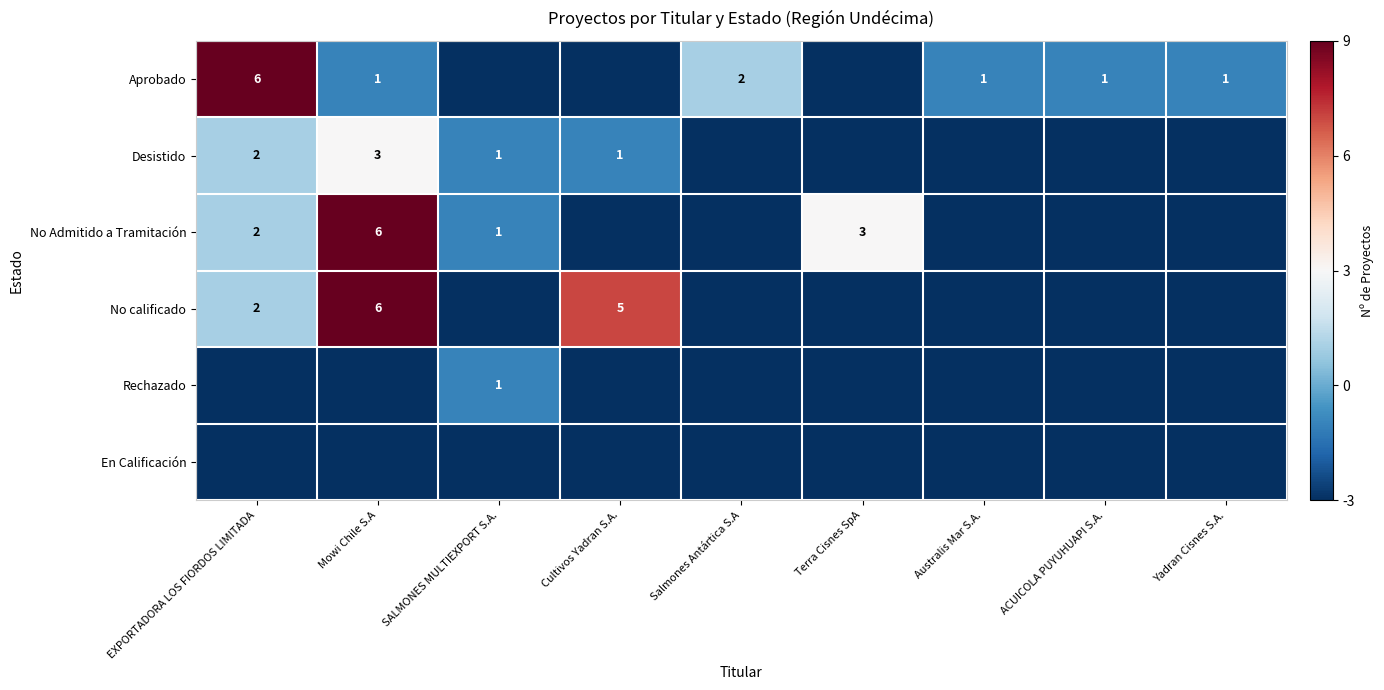

Is it true that Rechazado equals 1.0 at SALMONES MULTIEXPORT S.A.?

True